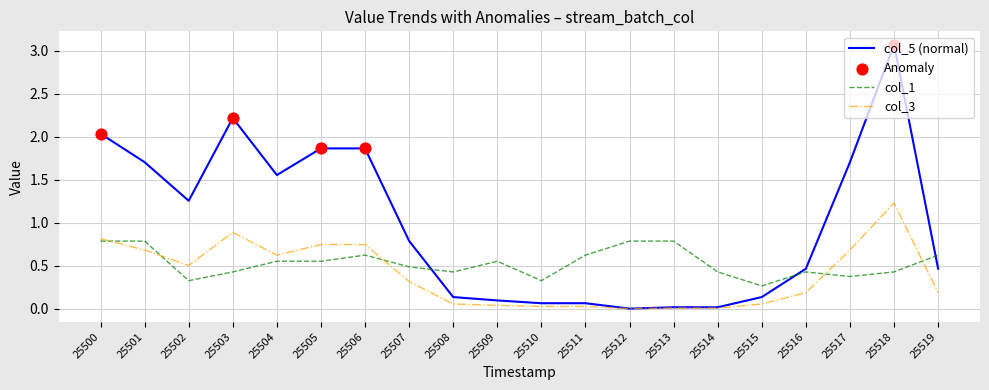

Which series has the largest range (max minus min)?

col_5 (normal)